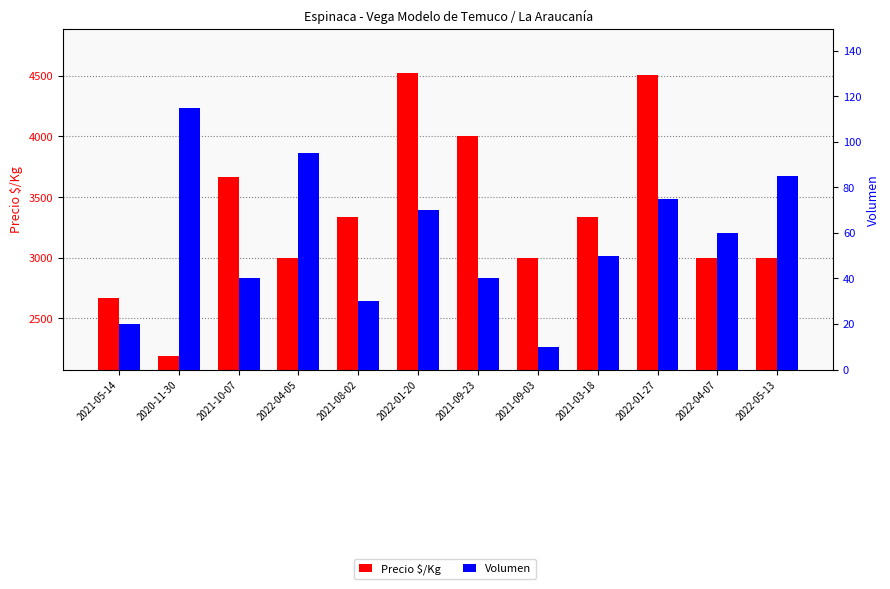

Which series changed the most between 2021-03-18 and 2022-04-07?

Precio $/Kg